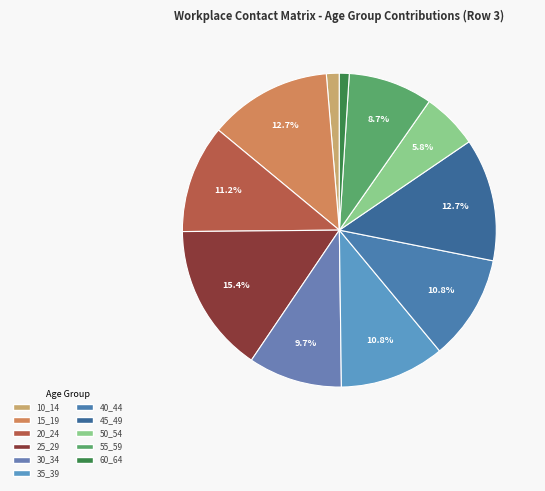

Is it true that 10_14 is 11% of the pie?

False